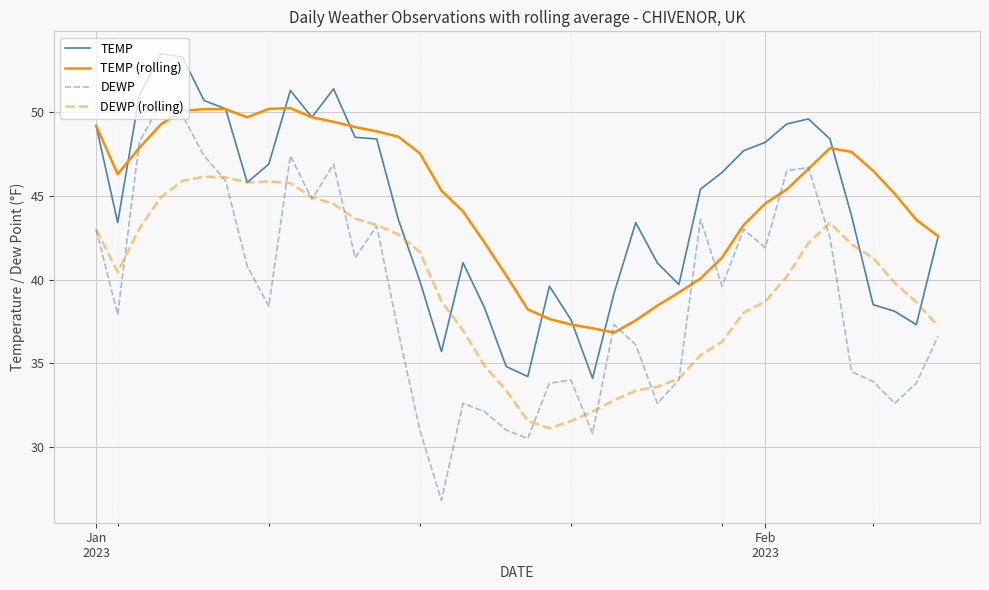

Which series has the largest range (max minus min)?

DEWP